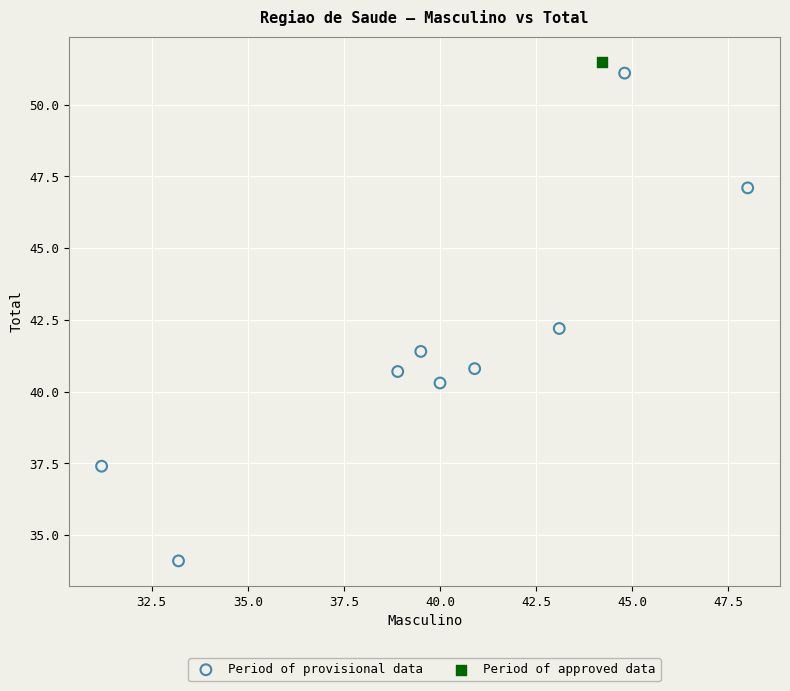

What are all the series names shown in the legend?

Period of provisional data, Period of approved data